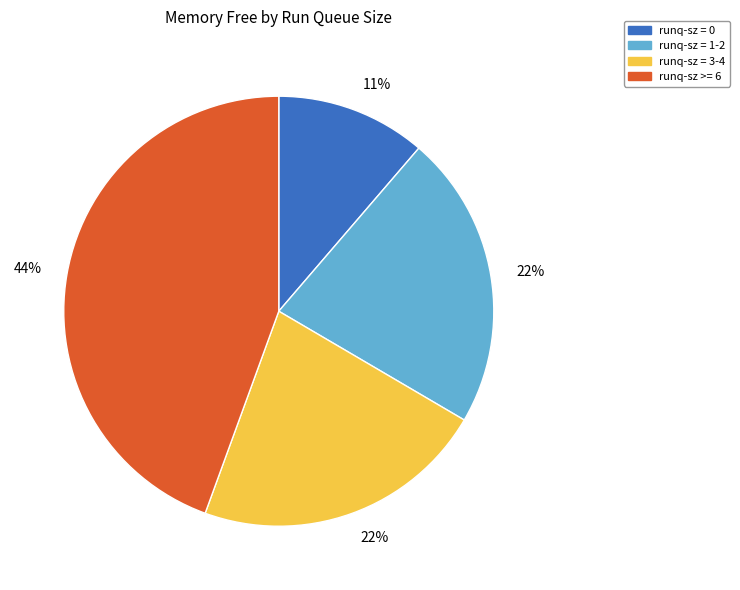

The runq-sz = 3-4 slice represents 28% of the pie. True or false?

False